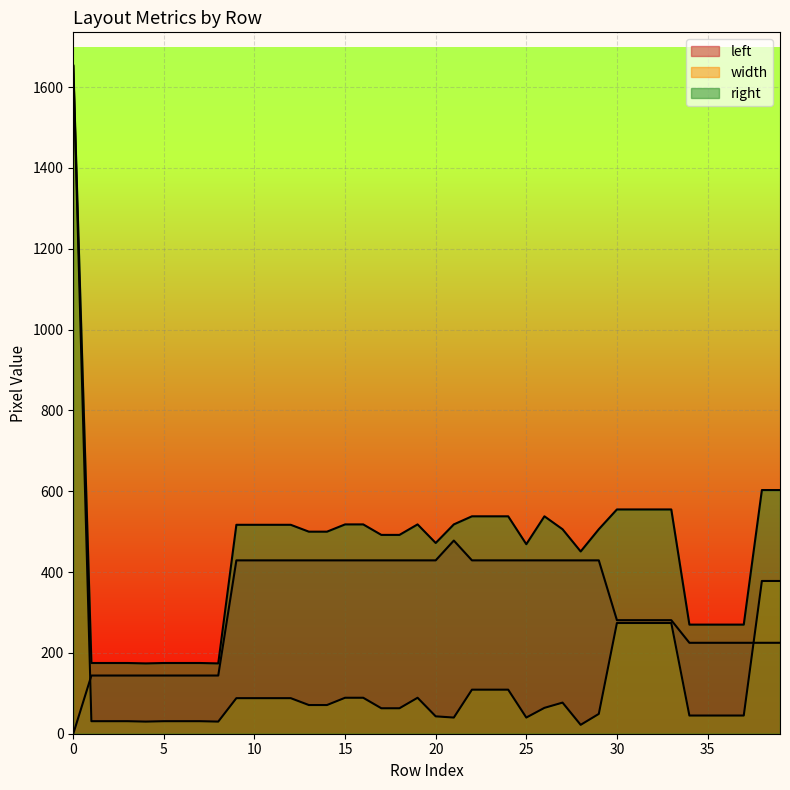

Between 27 and 23, which is larger?

27